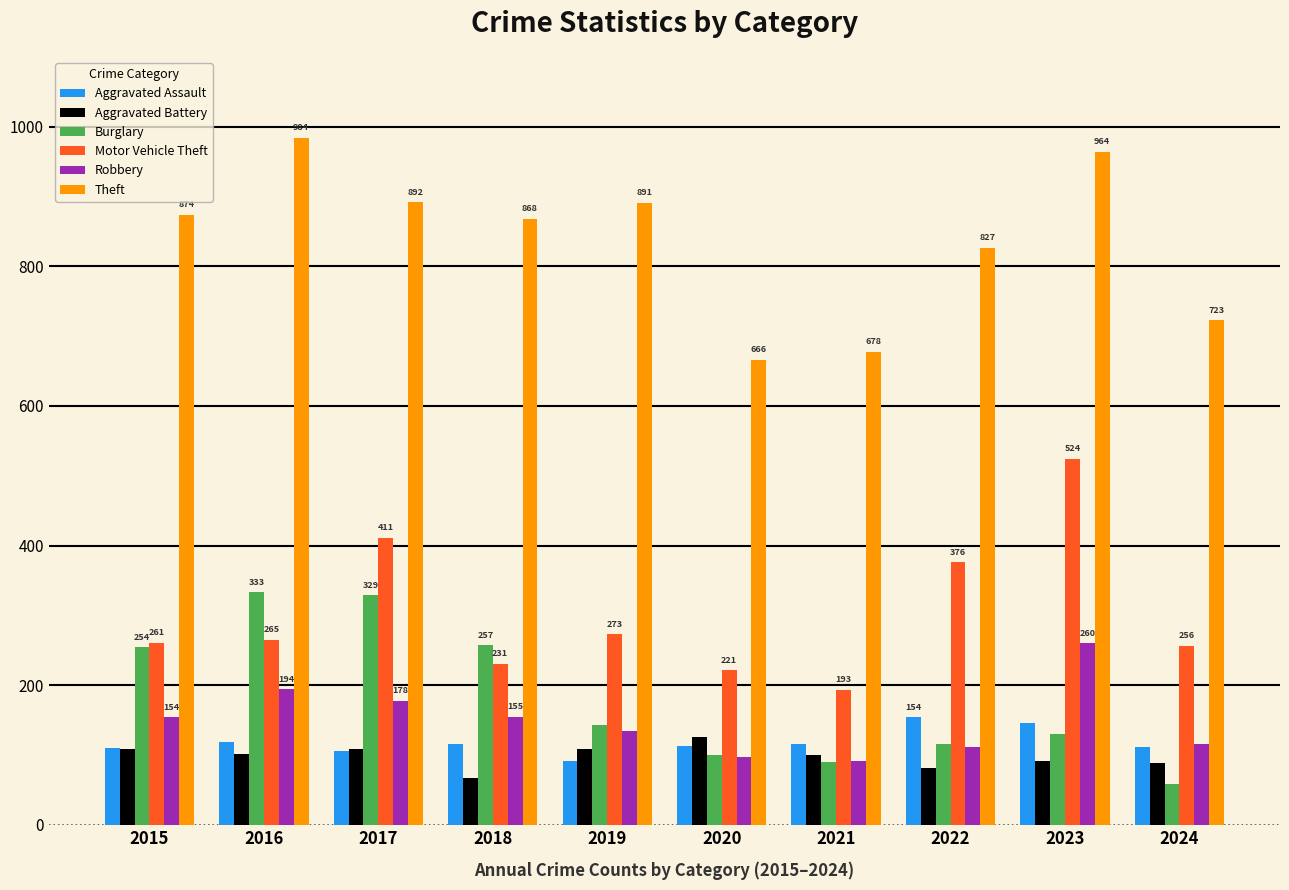

At which category is the sum across all series the highest?

2023